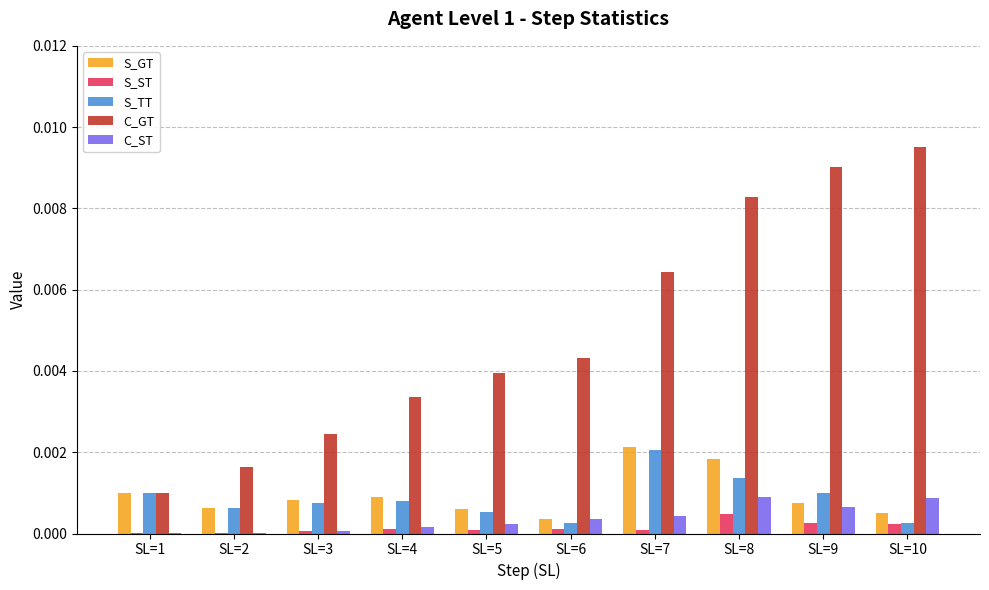

Is it true that C_GT equals 0.0 at SL=6?

True